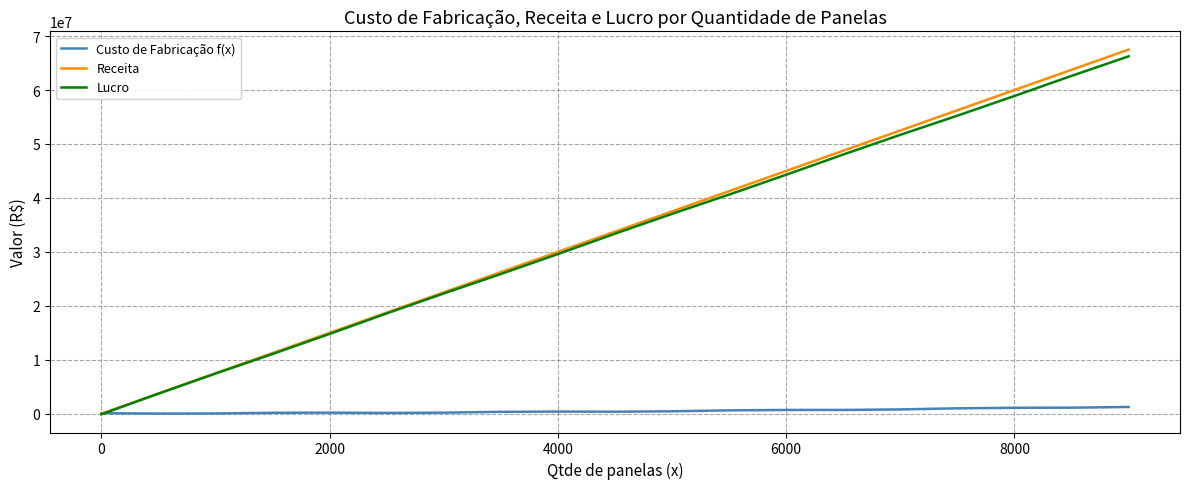

What is the greatest value displayed?

67500000